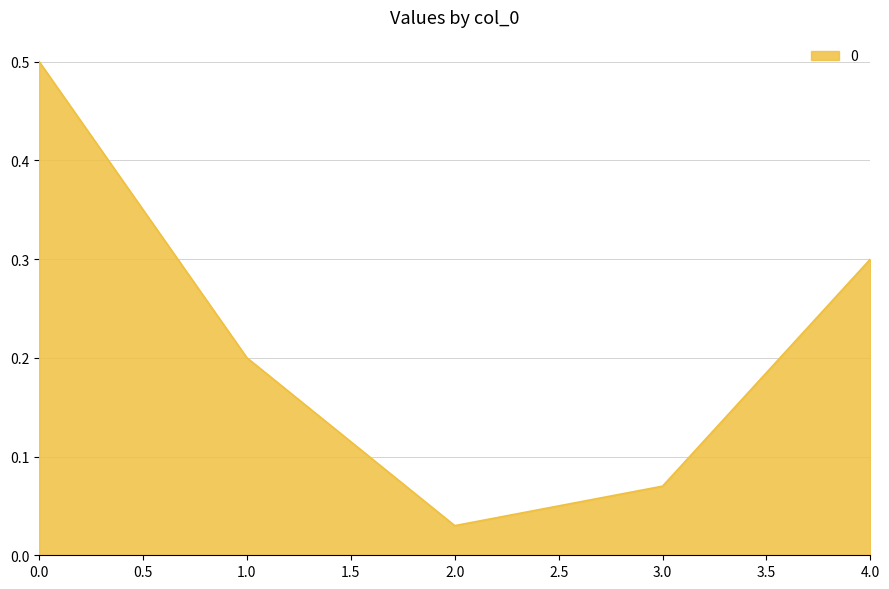

True or false: the data shows 0.8 at 0.0.

False